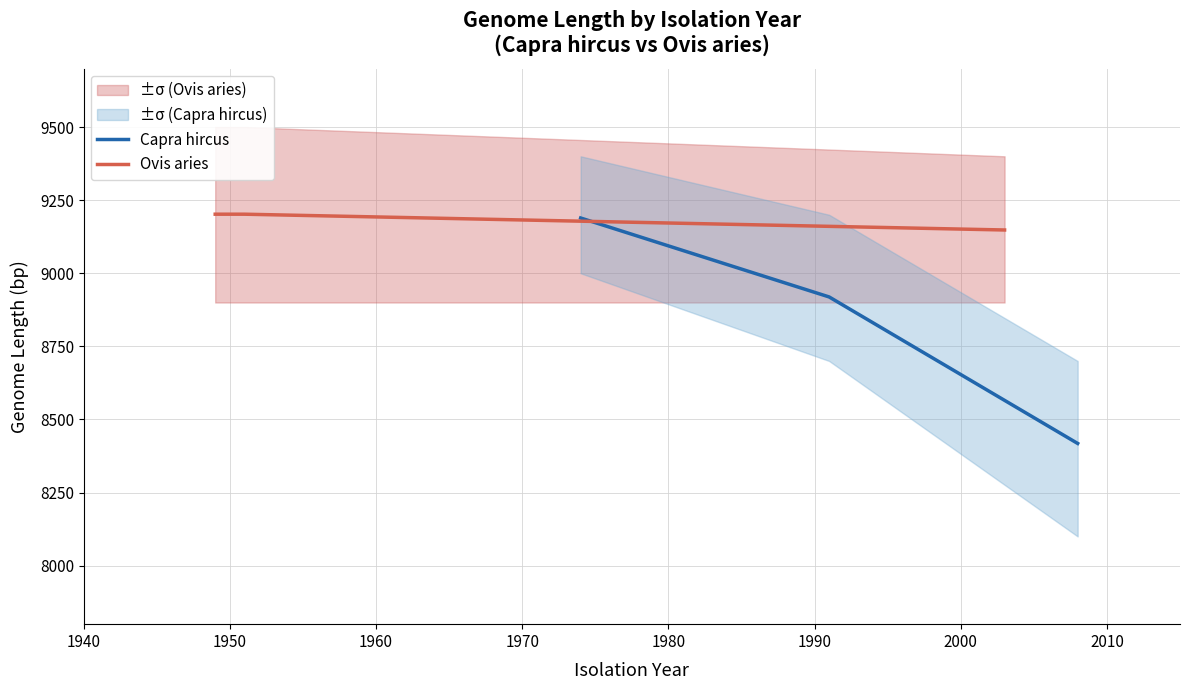

What is the highest value of the Capra hircus series?

9189